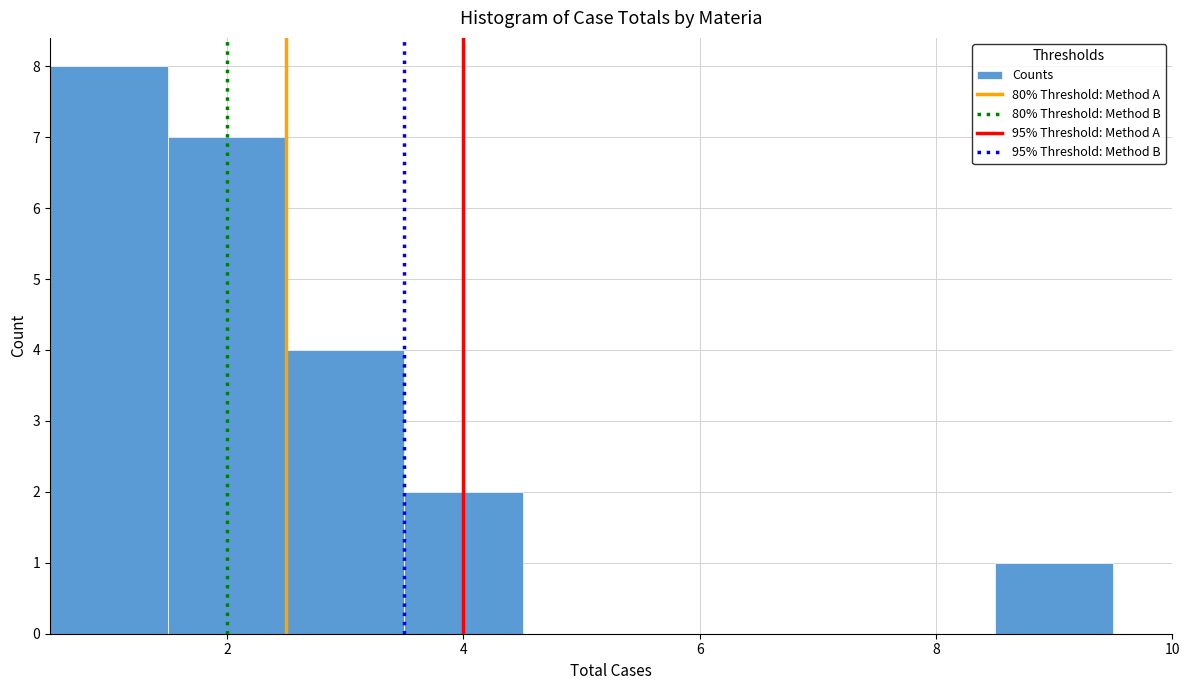

Reading left to right, list every bar in this chart as the range it spans on the x-axis followed by its height. Neither the bar edges nor the heights are printed on the chart, so give them approximately, as read against the axes.

0.5 to 1.5: 8
1.5 to 2.5: 7
2.5 to 3.5: 4
3.5 to 4.5: 2
4.5 to 5.5: 0
5.5 to 6.5: 0
6.5 to 7.5: 0
7.5 to 8.5: 0
8.5 to 9.5: 1